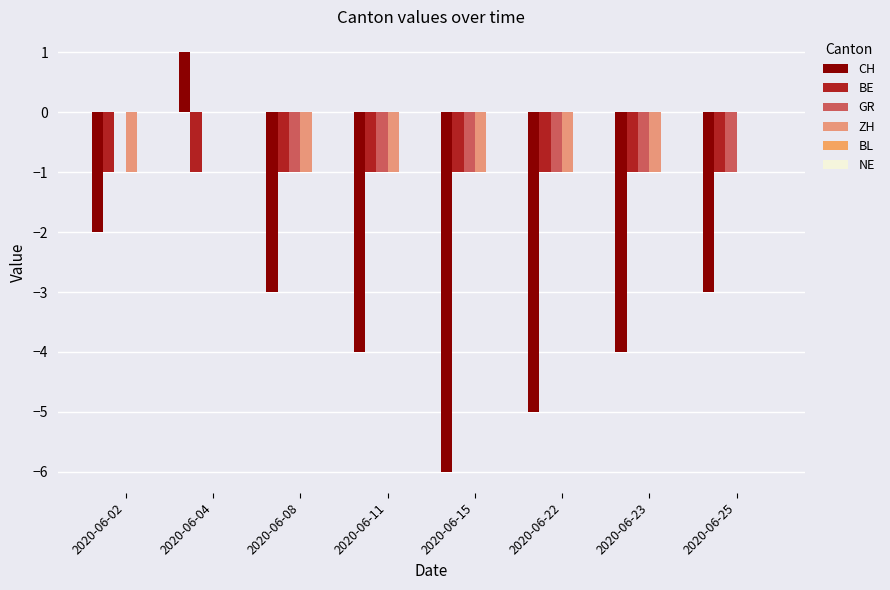

Are the bars horizontal?

No